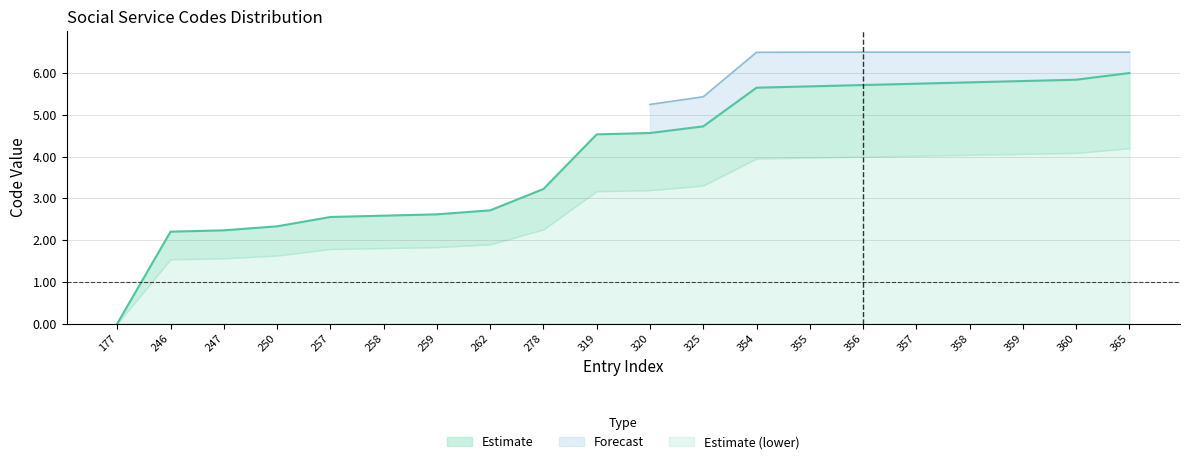

List the labels in order of value, smallest first.

177, 246, 247, 250, 257, 258, 259, 262, 278, 319, 320, 325, 354, 355, 356, 357, 358, 359, 360, 365